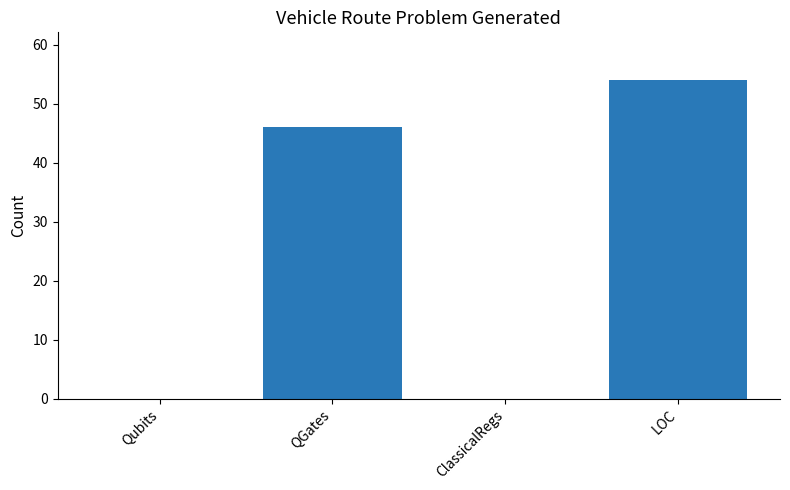

What is the sum of all values?

100